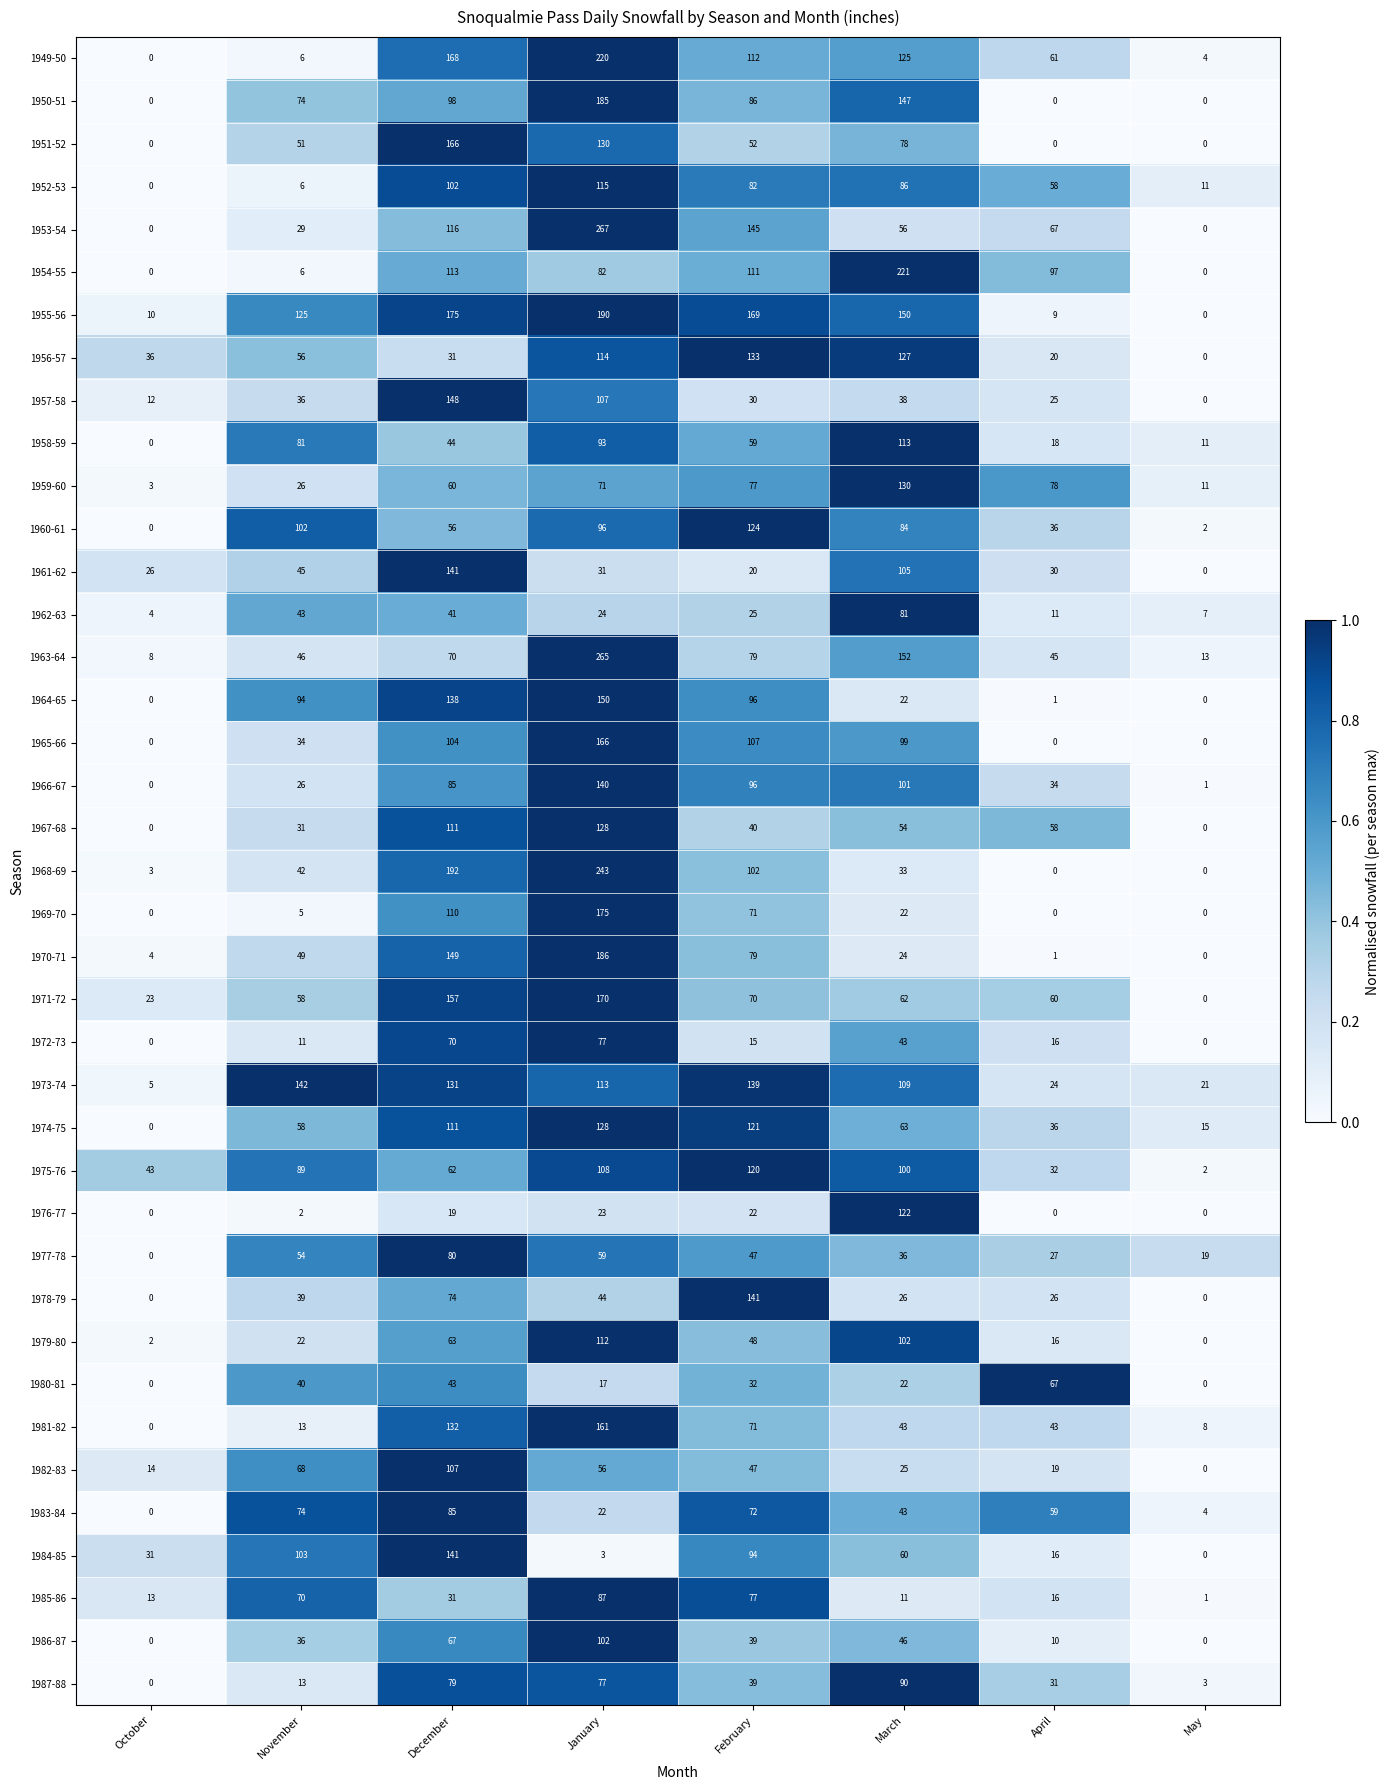

Which series has the largest range (max minus min)?

1953-54